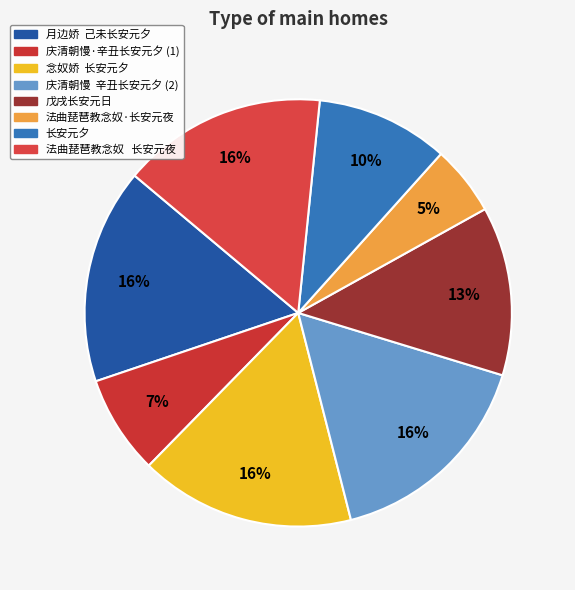

Count the number of slices in the pie.

8